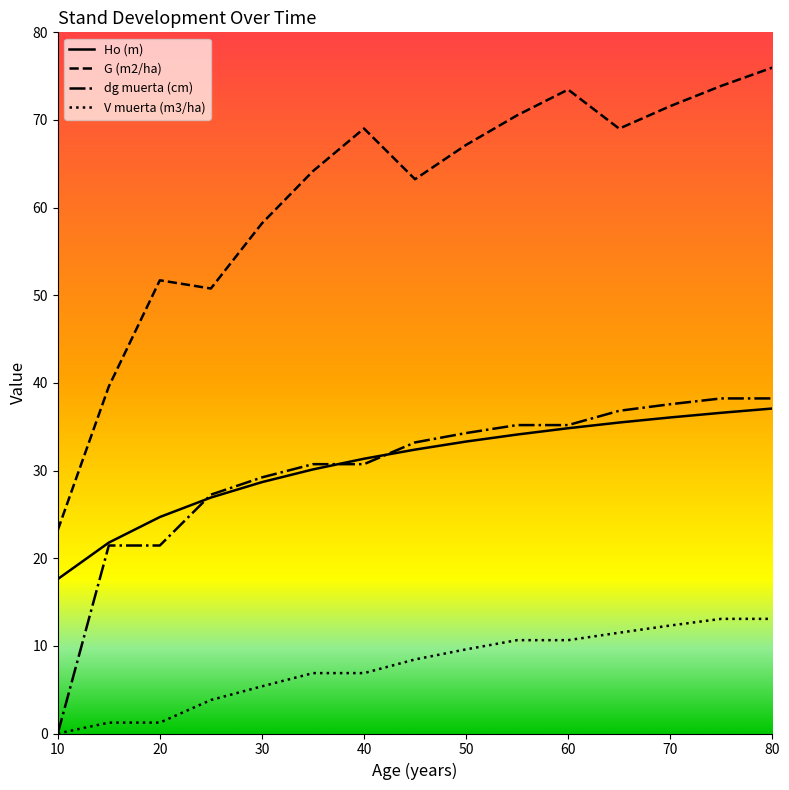

Which series has the largest total across all categories?

G (m2/ha)